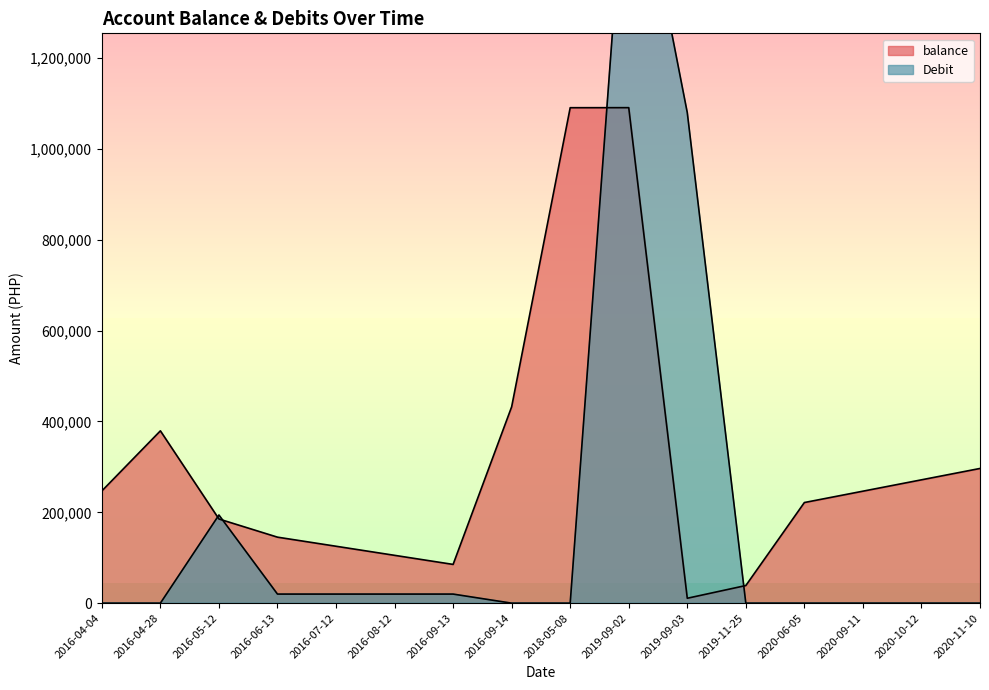

What is the approximate value of balance at 2016-09-13?

85314.5